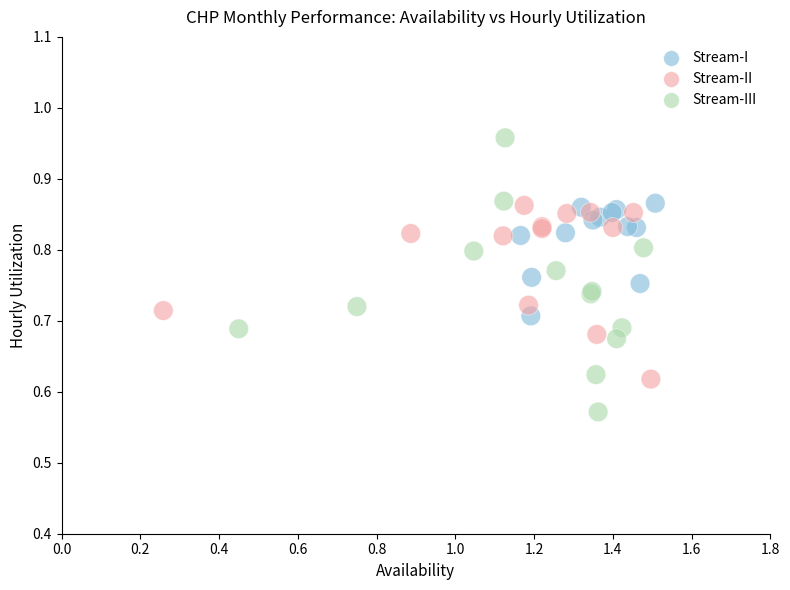

Which series has the largest Y range (max minus min)?

Stream-III